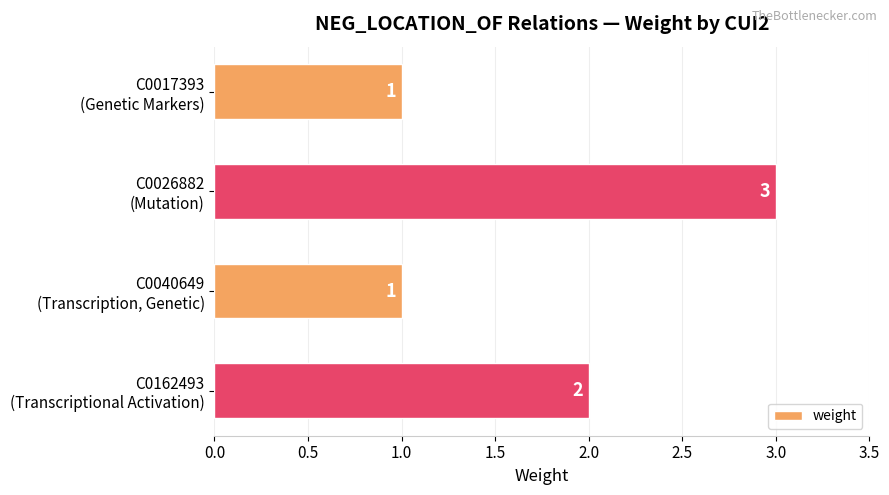

What is the maximum value shown in the chart?

3